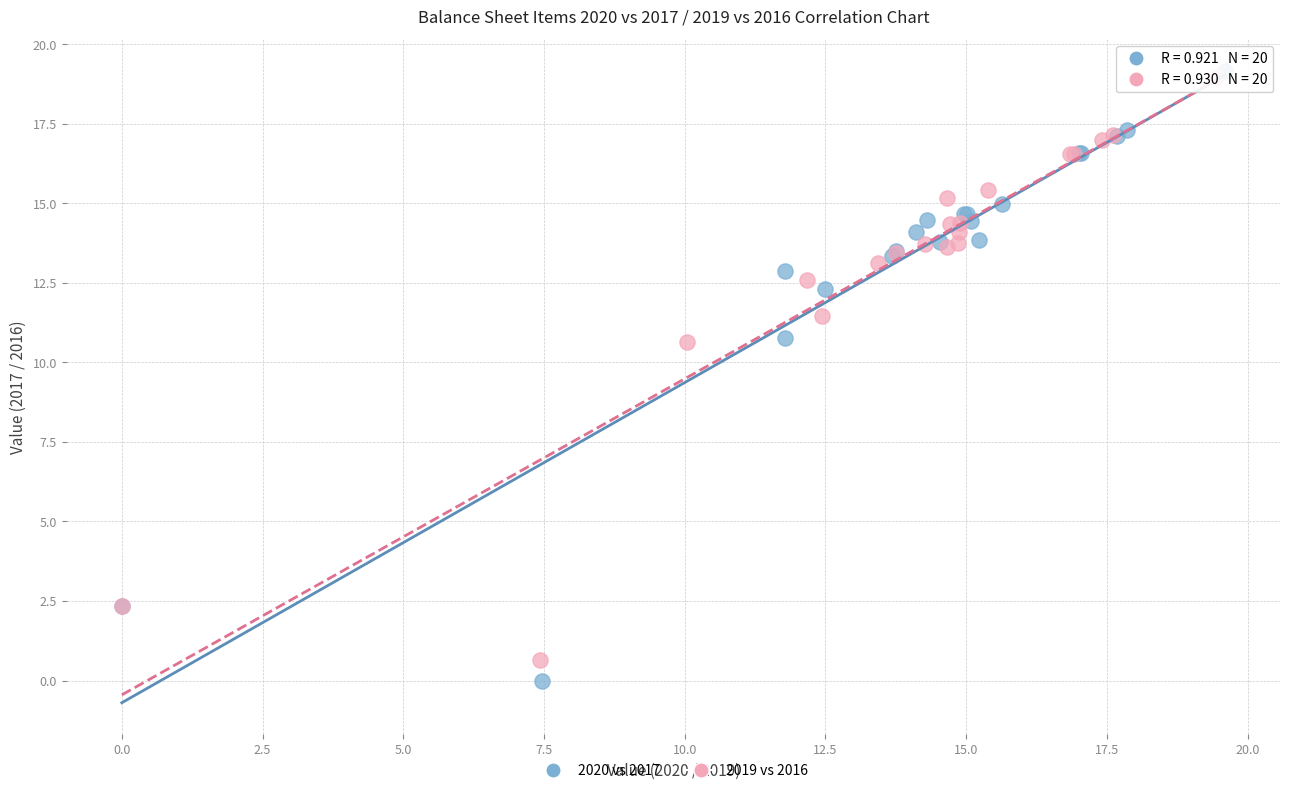

Which series has the largest Y range (max minus min)?

2020 vs 2017